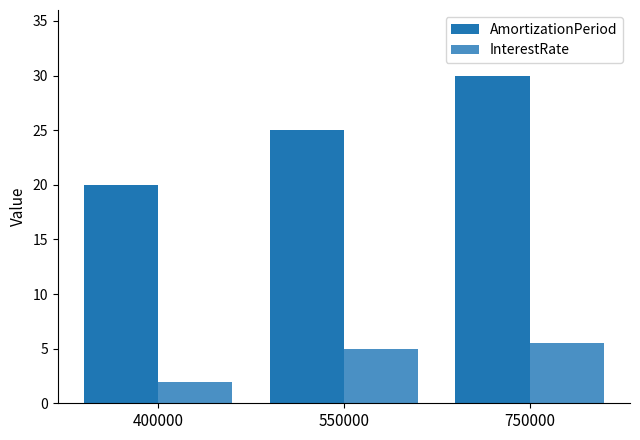

What is the value of the InterestRate bar at the 2nd from the left?

5.0